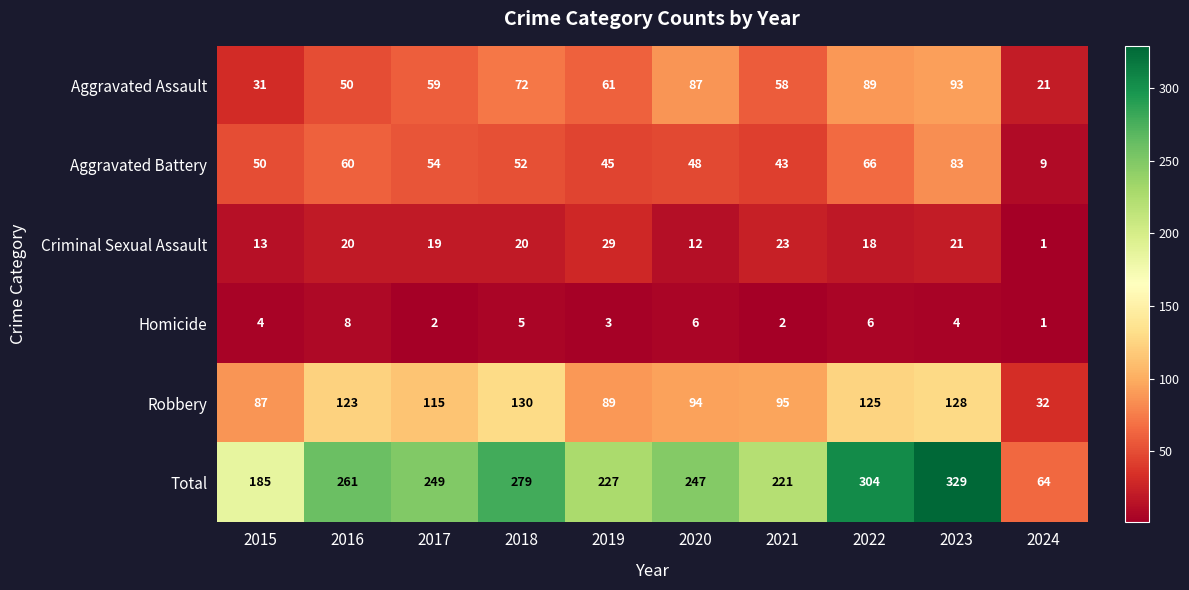

At which category is the sum across all series the highest?

2023